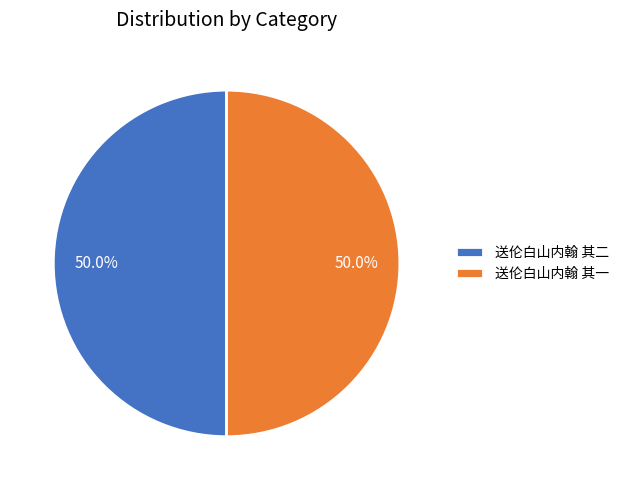

How many slices are in this pie chart?

2